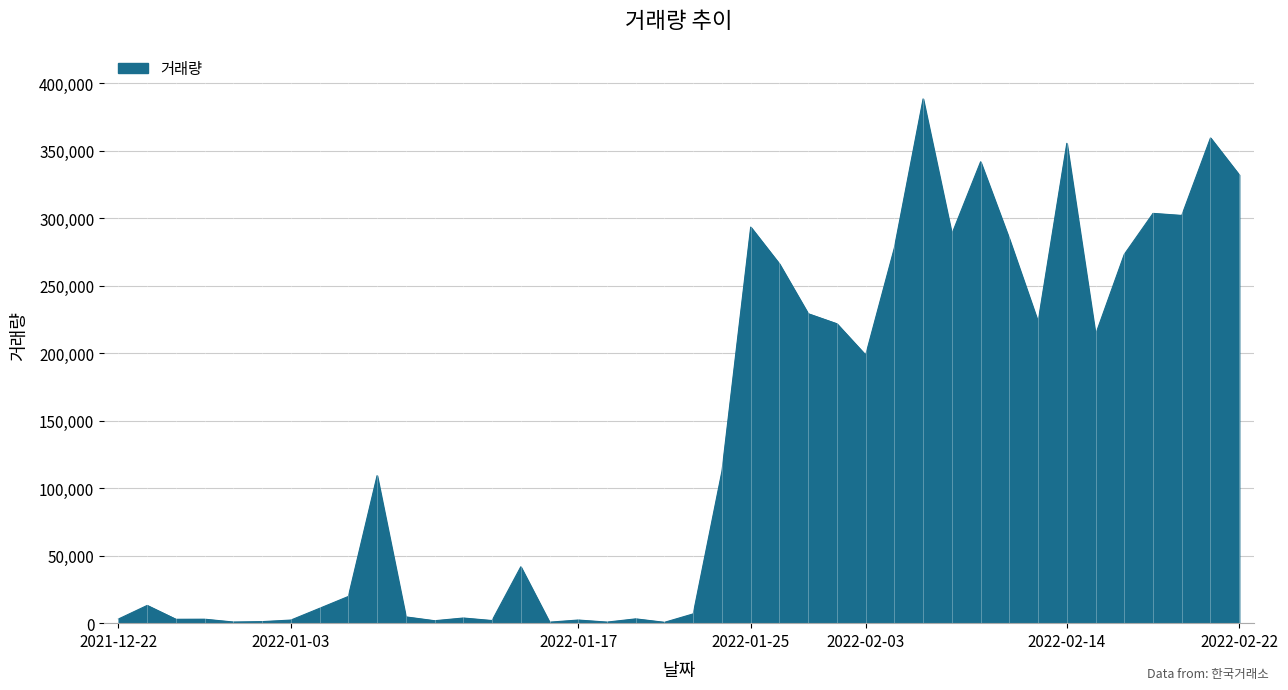

What is the maximum value shown in the chart?

388538